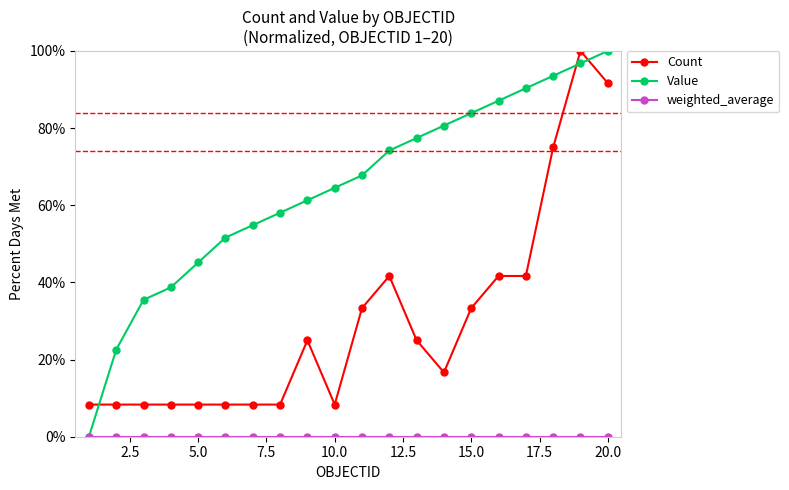

Which series has the widest spread of values?

Value